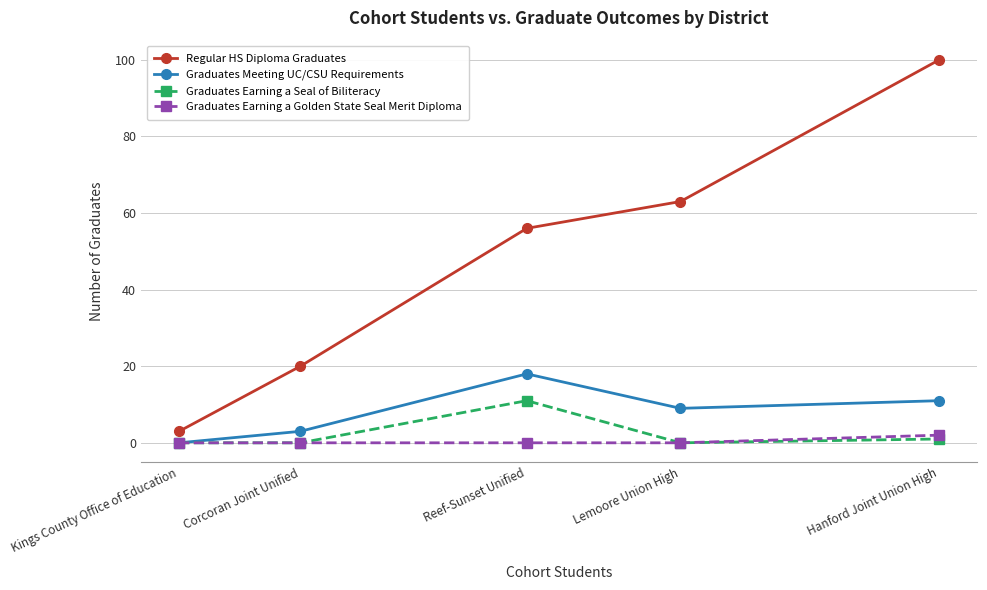

At how many categories does at least one series exceed 80?

1